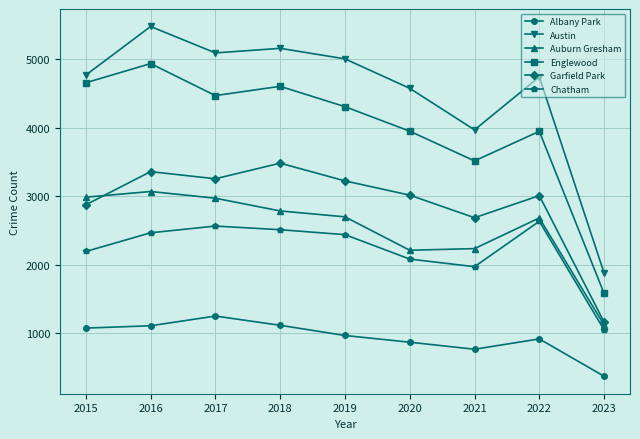

Which series has the largest range (max minus min)?

Austin